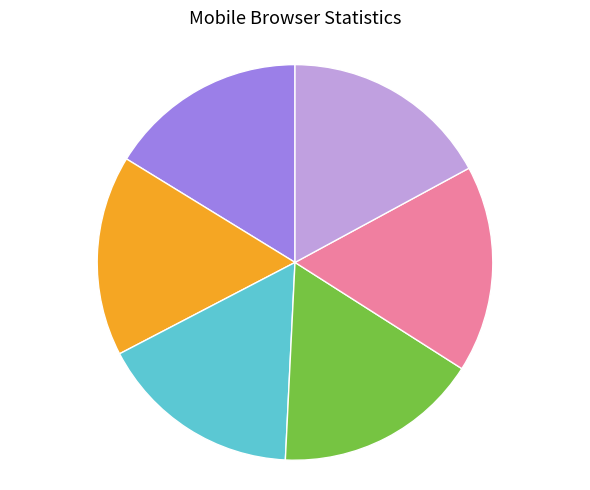

How many segments does this pie chart have?

6